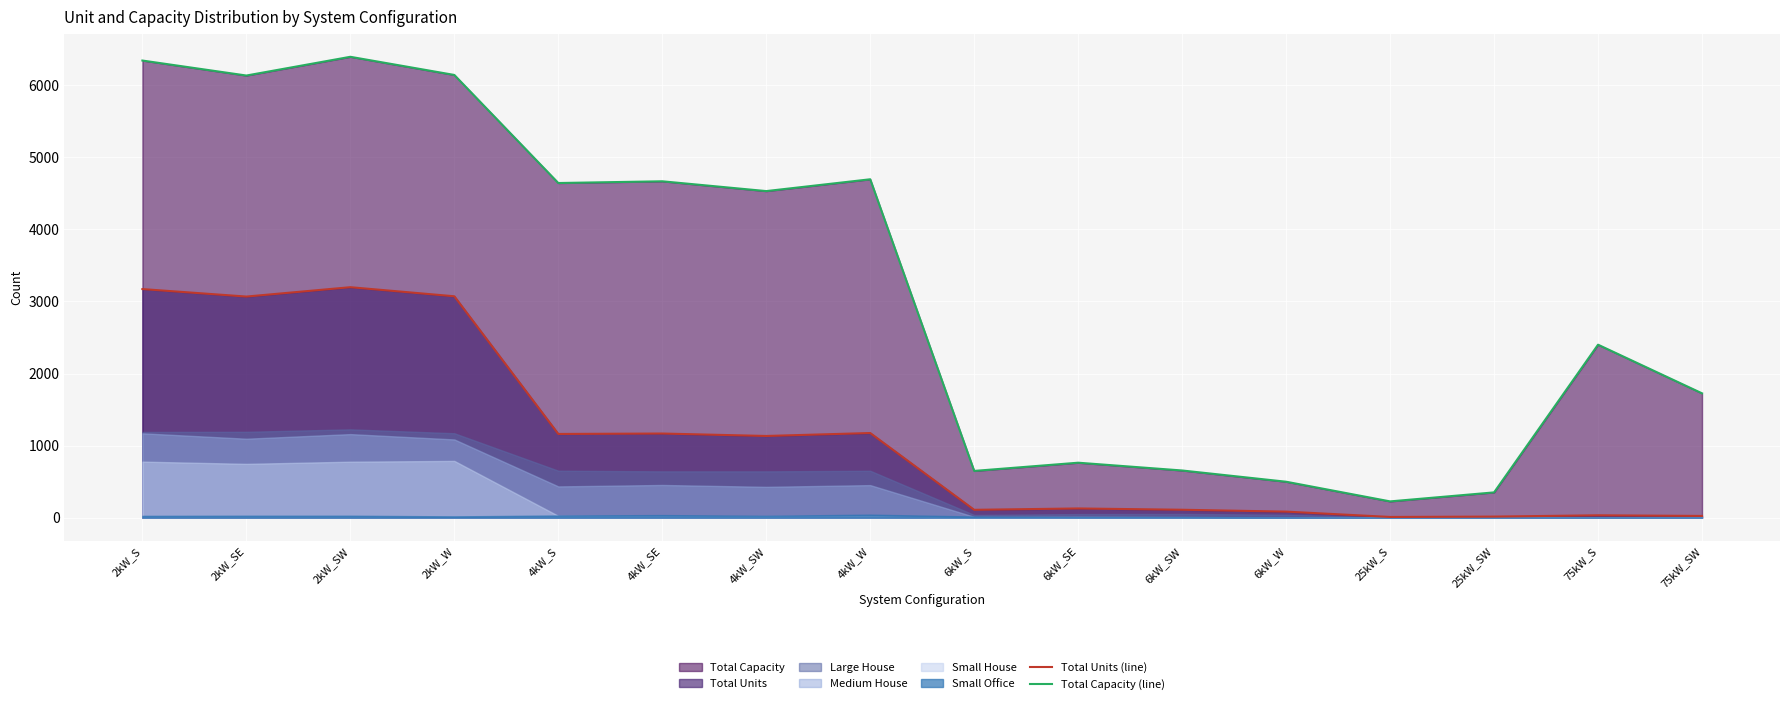

What is the minimum value for Total Capacity (line)?

225